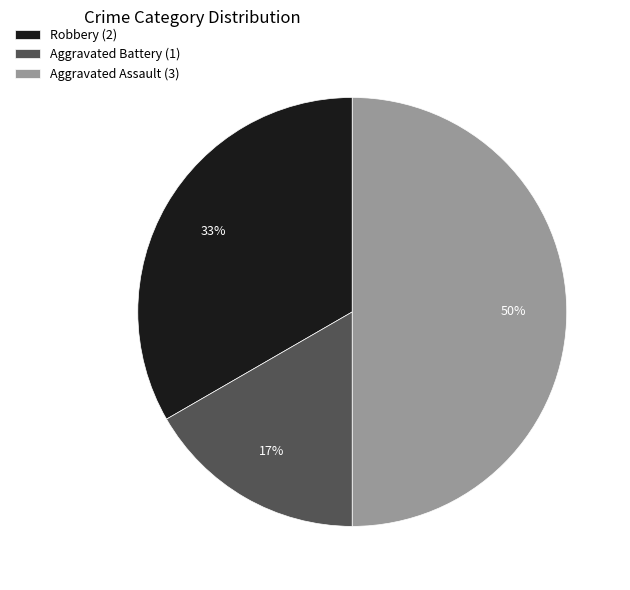

To the nearest percent, what is the difference between the Aggravated Assault and Aggravated Battery slice percentages?

33%